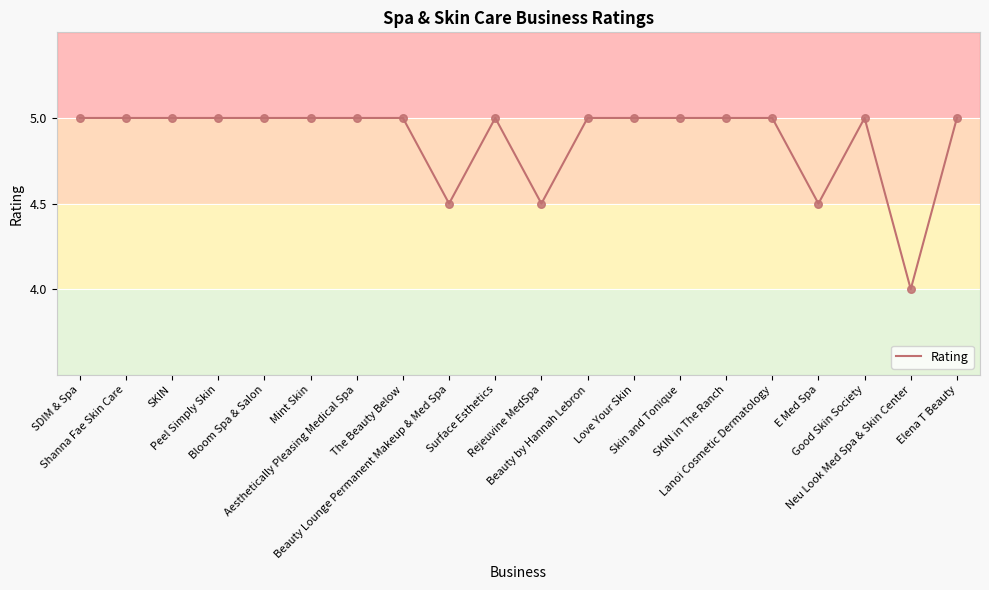

What is the change in value from Rejeuvine MedSpa to Love Your Skin?

+0.5